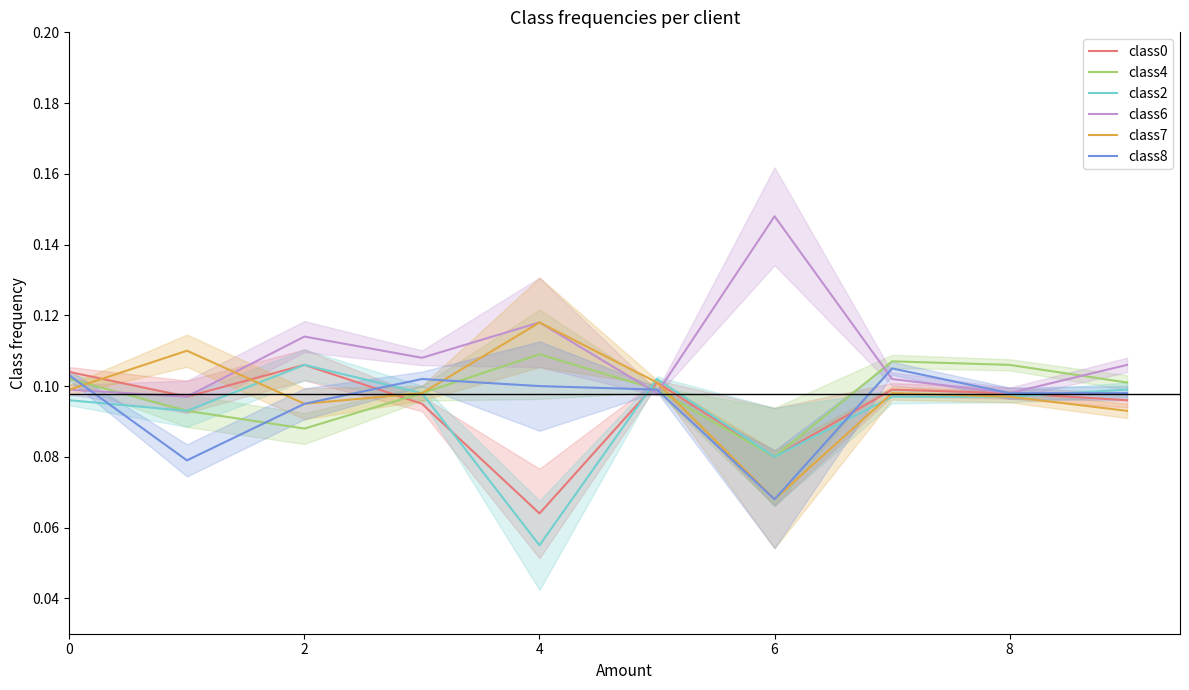

What are all the series names shown in the legend?

class0, class4, class2, class6, class7, class8